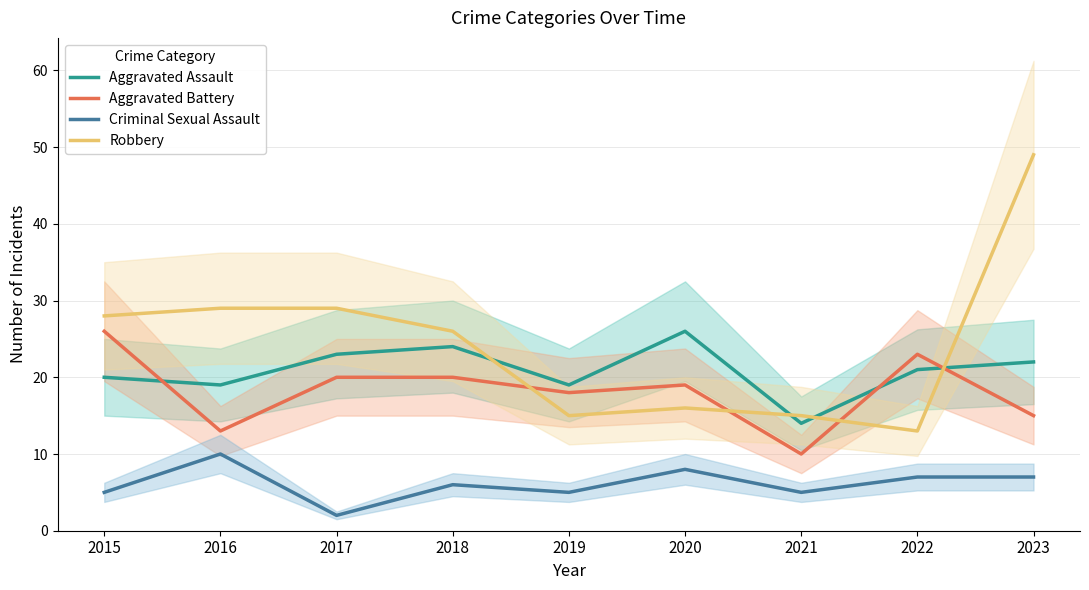

Reading left to right, list all the values displayed in this chart.

Aggravated Assault: 20	19	23	24	19	26	14	21	22
Aggravated Battery: 26	13	20	20	18	19	10	23	15
Criminal Sexual Assault: 5	10	2	6	5	8	5	7	7
Robbery: 28	29	29	26	15	16	15	13	49